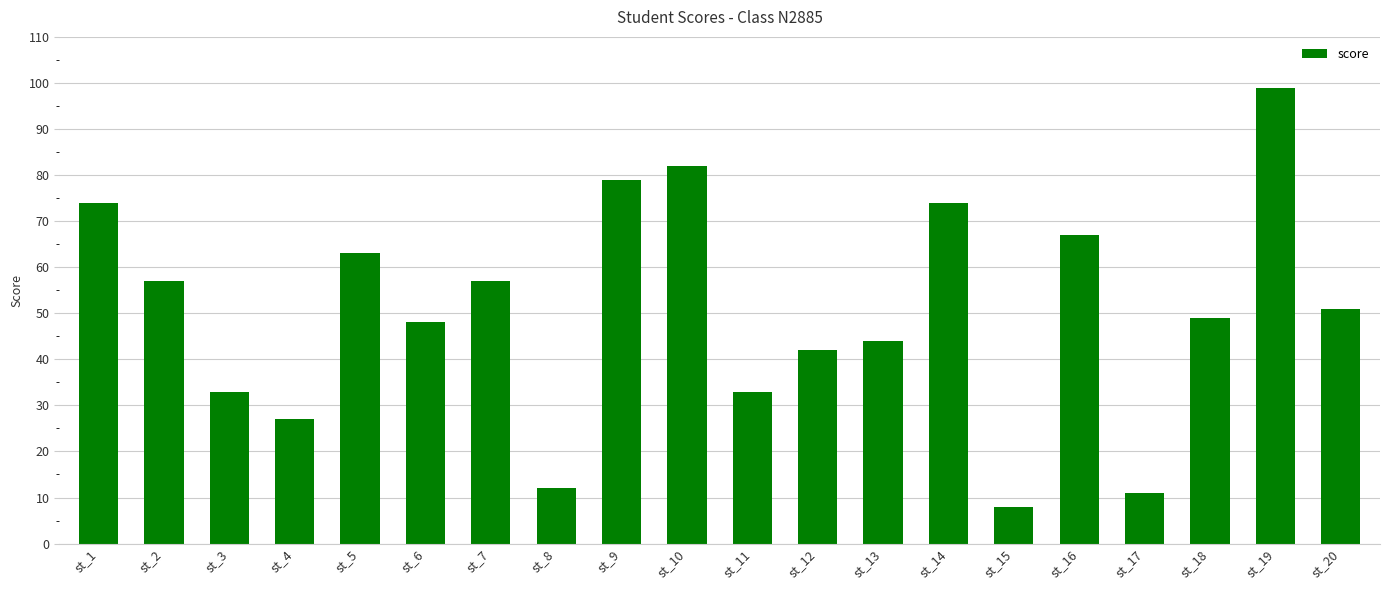

At which label does the data first exceed 51?

st_1